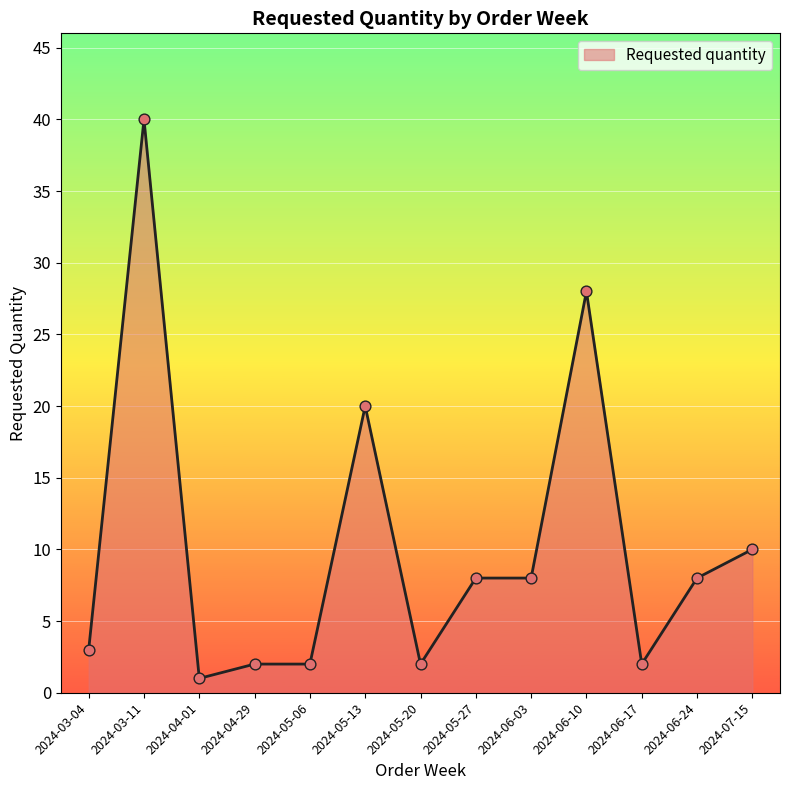

What is the ratio of the value at 2024-04-01 to the value at 2024-04-29?

0.5